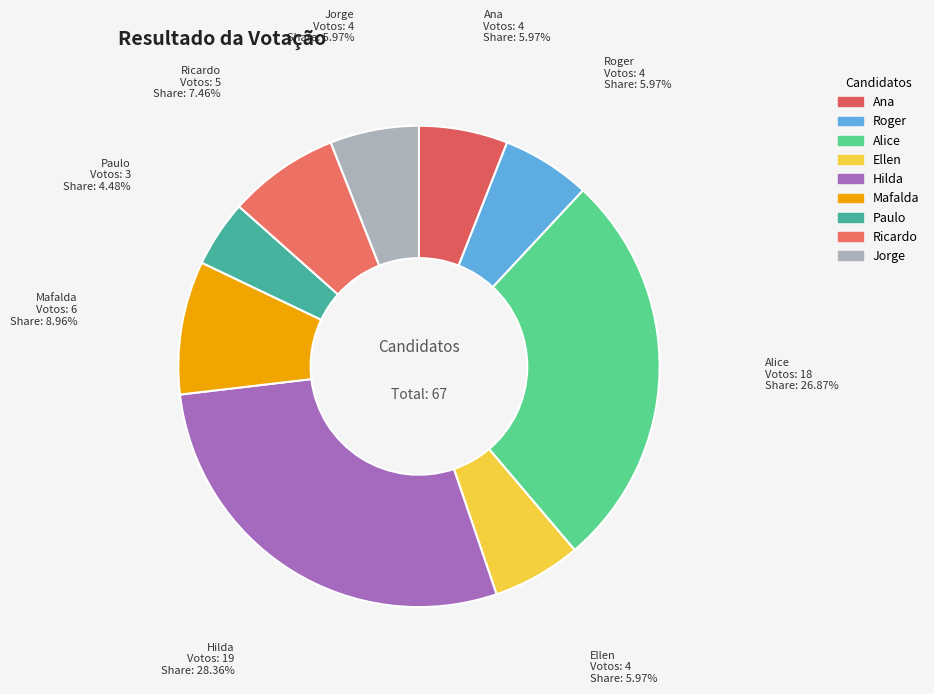

To the nearest percent, what portion does Ellen represent?

6%